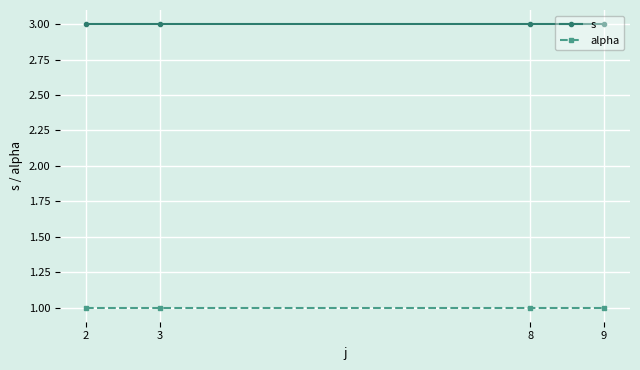

What is the total value across all series at 8?

4